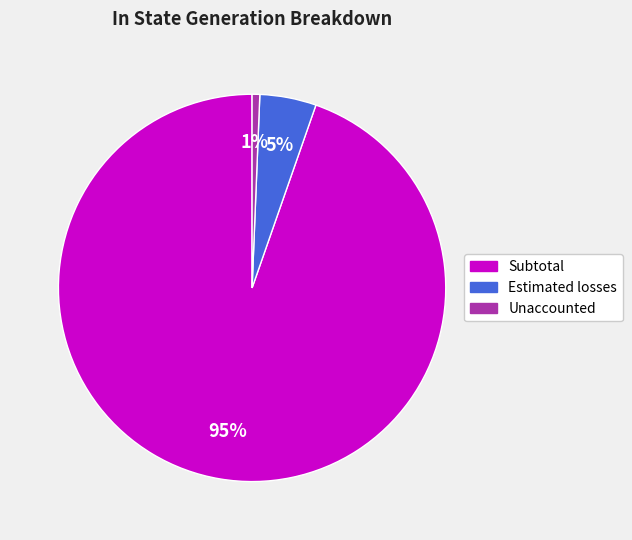

Which slice is the largest?

Subtotal